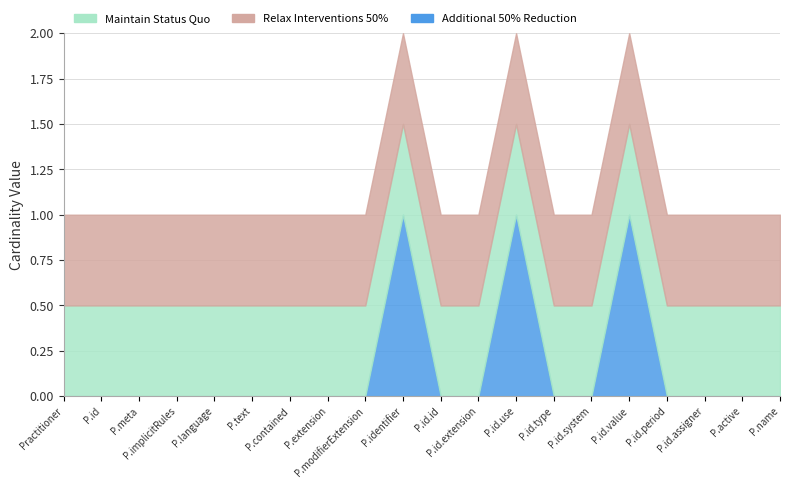

What is the label of the 12th point from the right?

Practitioner.modifierExtension